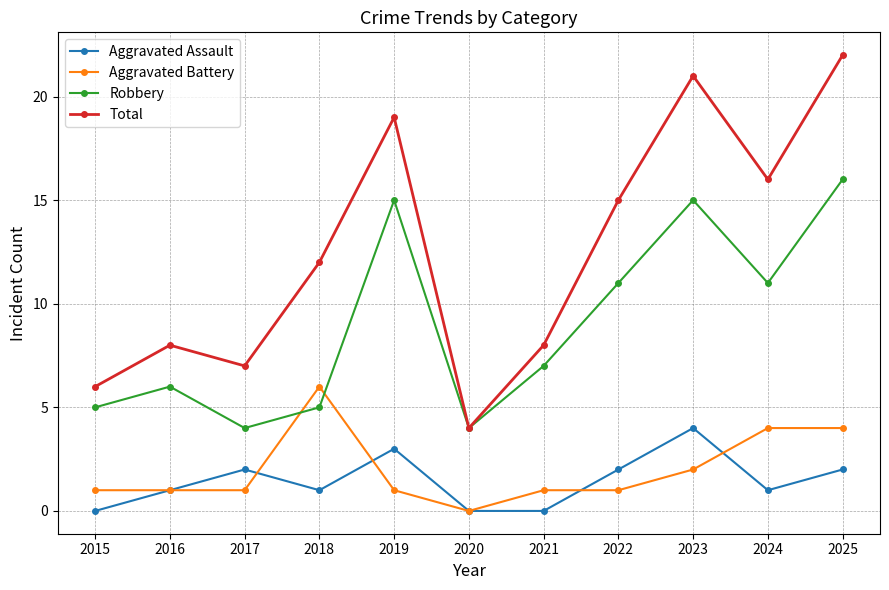

What is the average value of the Total series?

13